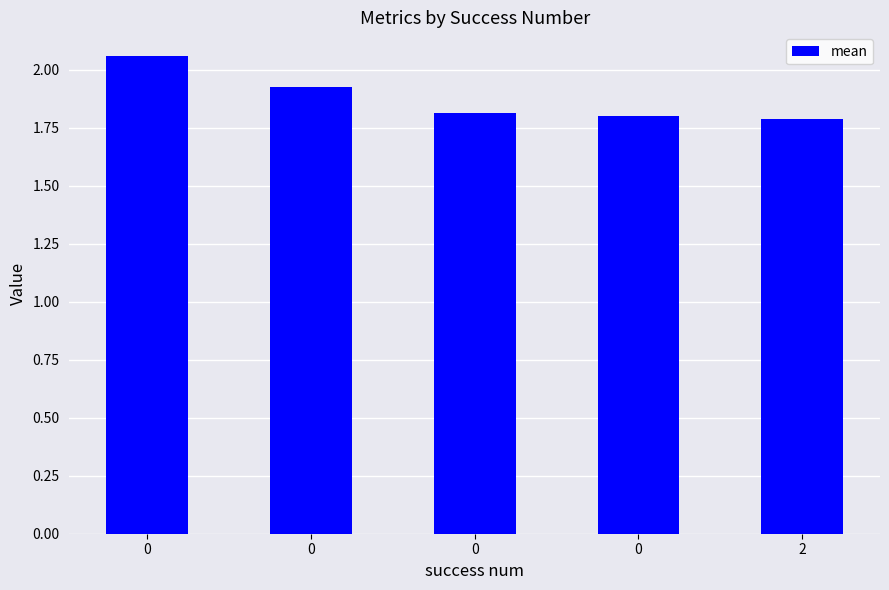

Rank the categories by value from highest to lowest.

0, 0, 0, 0, 2